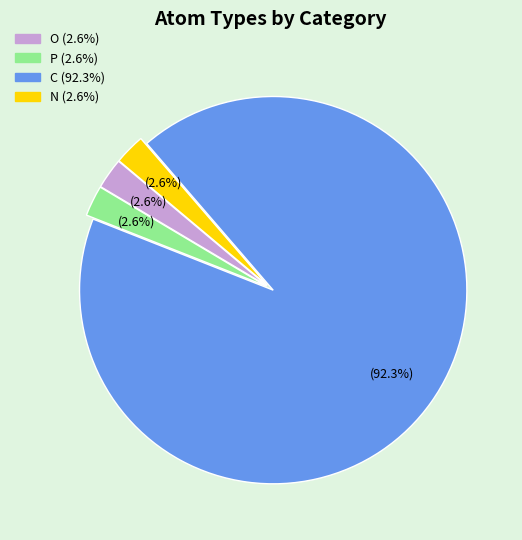

Does any single category account for the majority?

Yes